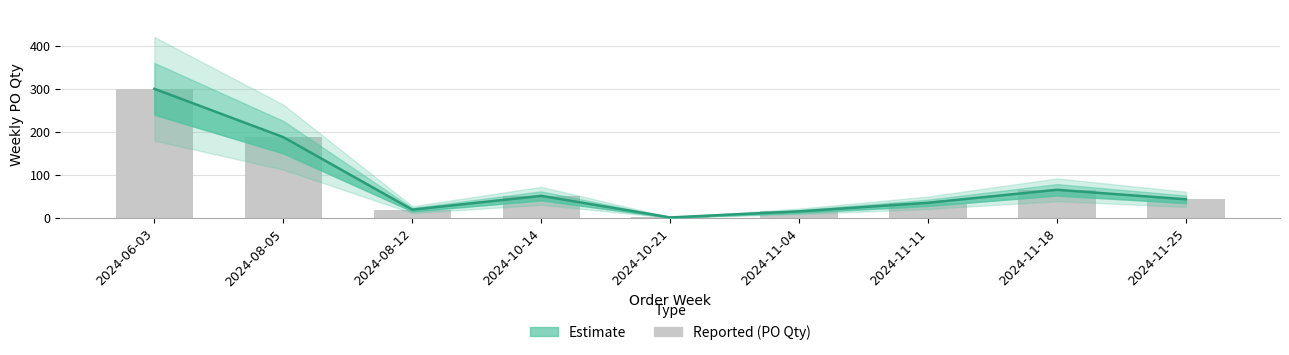

Are the bars horizontal?

No